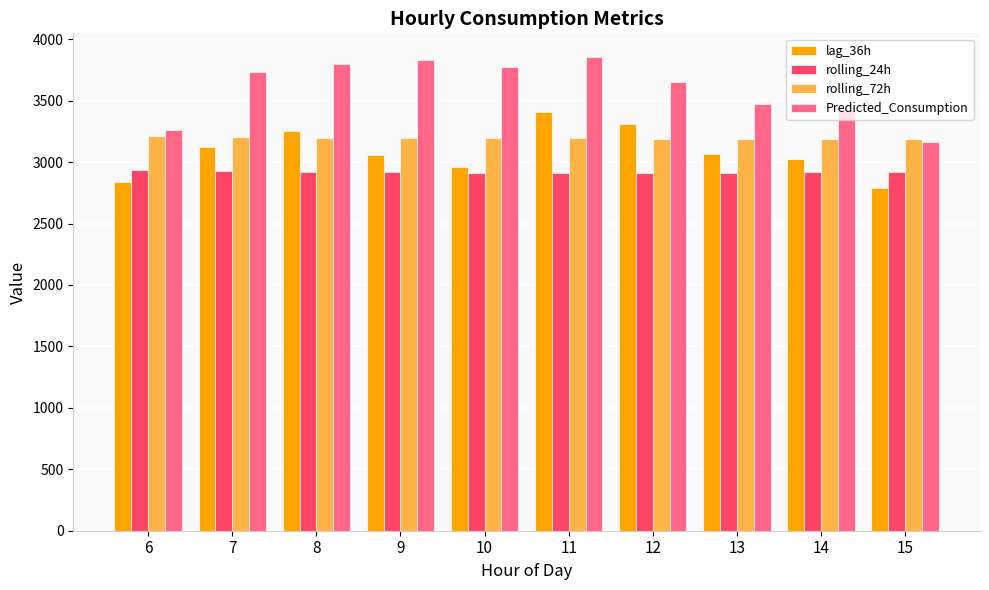

Does the chart contain any negative values?

No